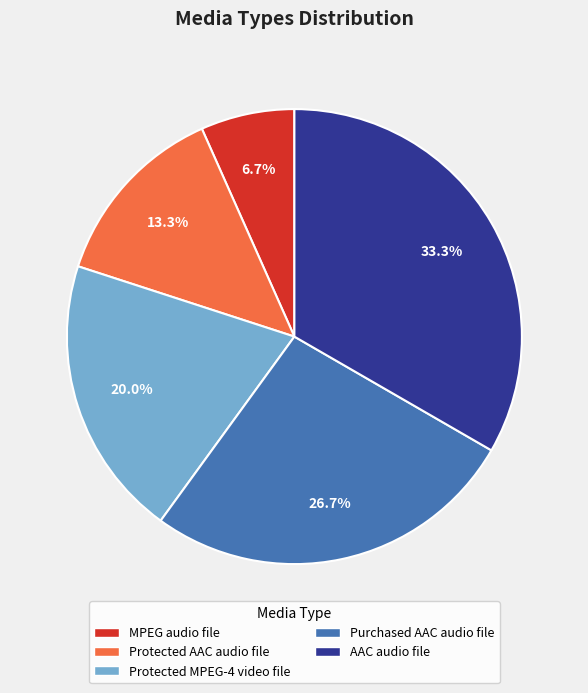

Is Purchased AAC audio file the majority of the pie?

No